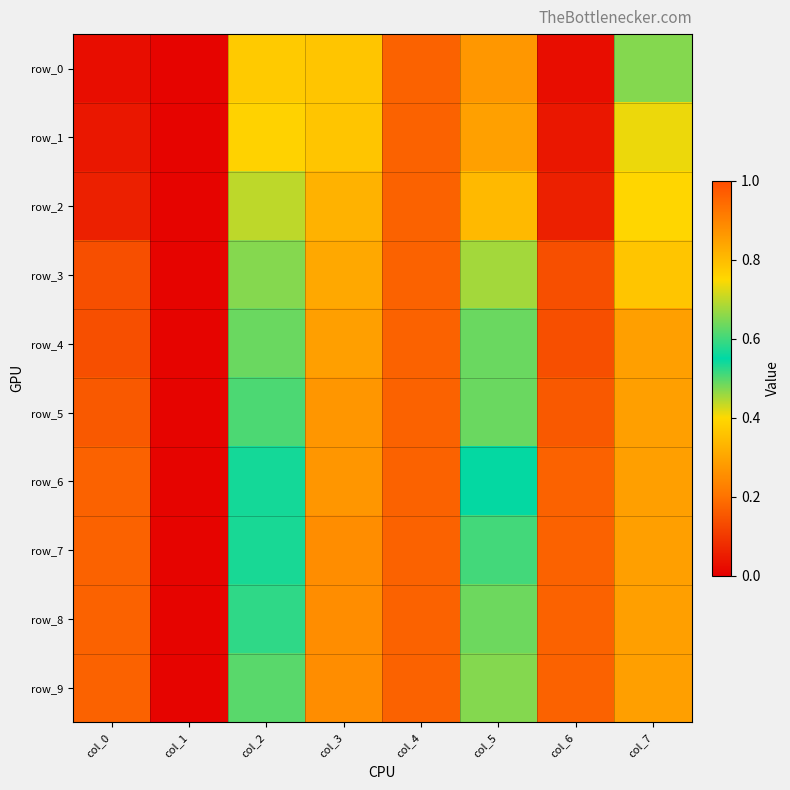

Rank the categories by row_5 value from lowest to highest.

col_1, col_0, col_6, col_4, col_5, col_2, col_7, col_3